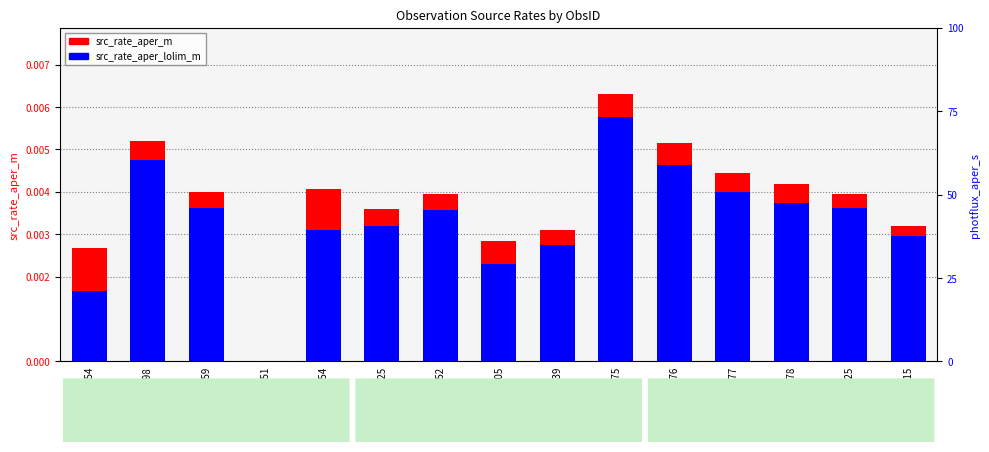

How many data points in src_rate_aper_lolim_m are above 0?

14